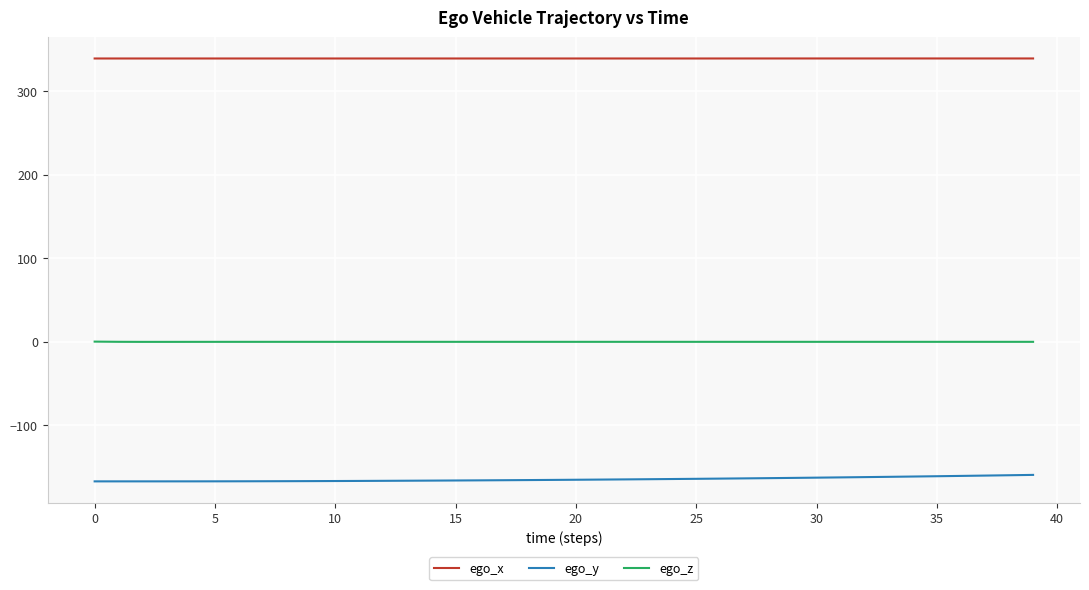

List the series in order of their peak value, lowest first.

ego_y, ego_z, ego_x